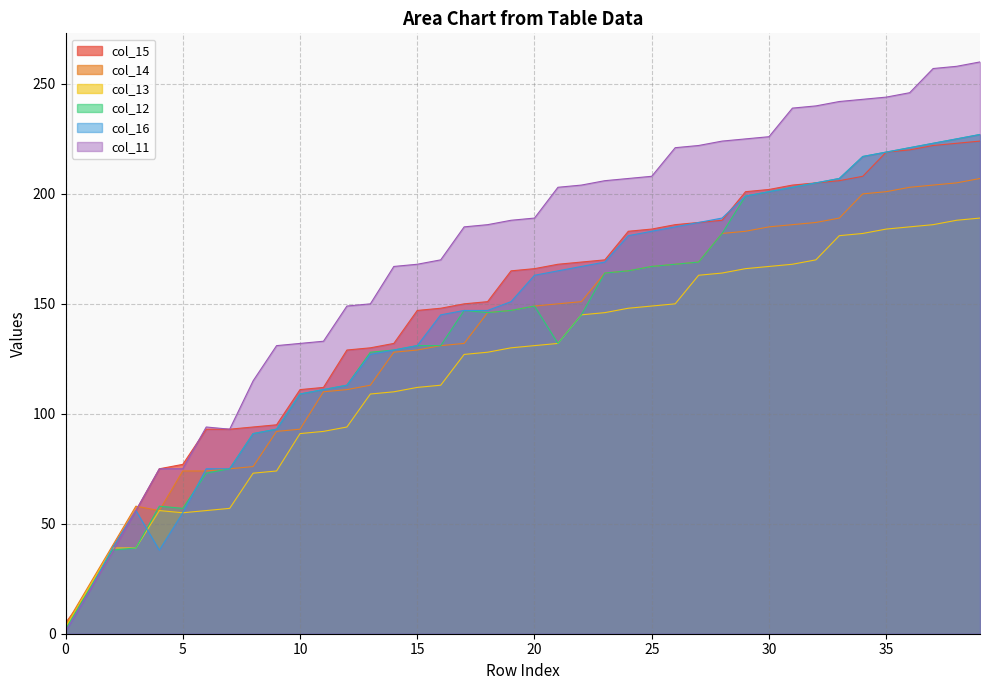

List the series in order of their peak value, lowest first.

col_13, col_14, col_15, col_12, col_16, col_11